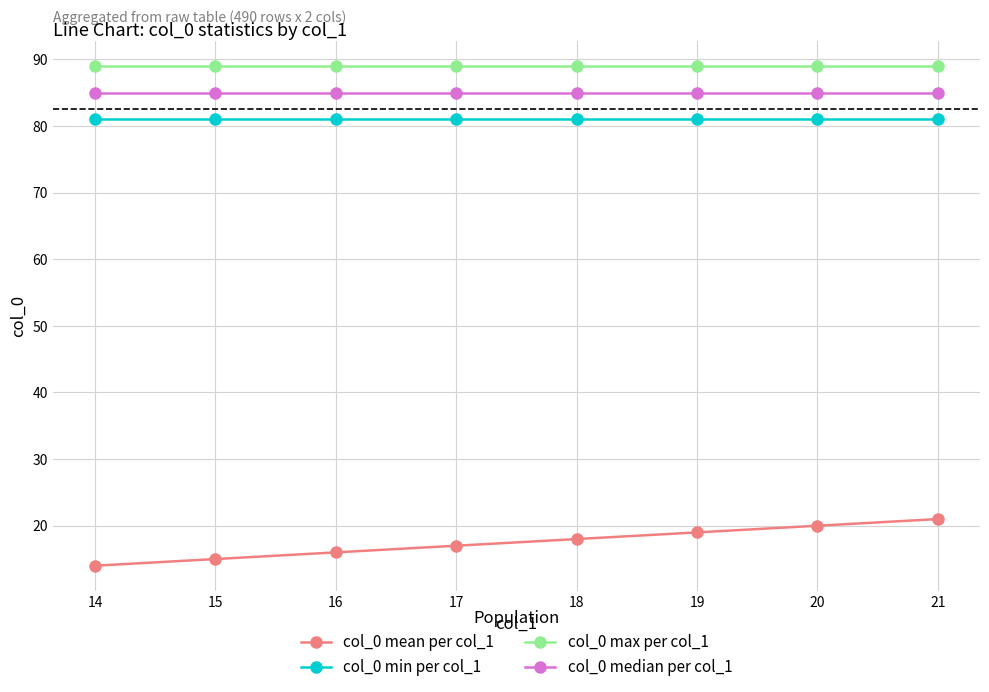

What is the average value of the col_0 median per col_1 series?

85